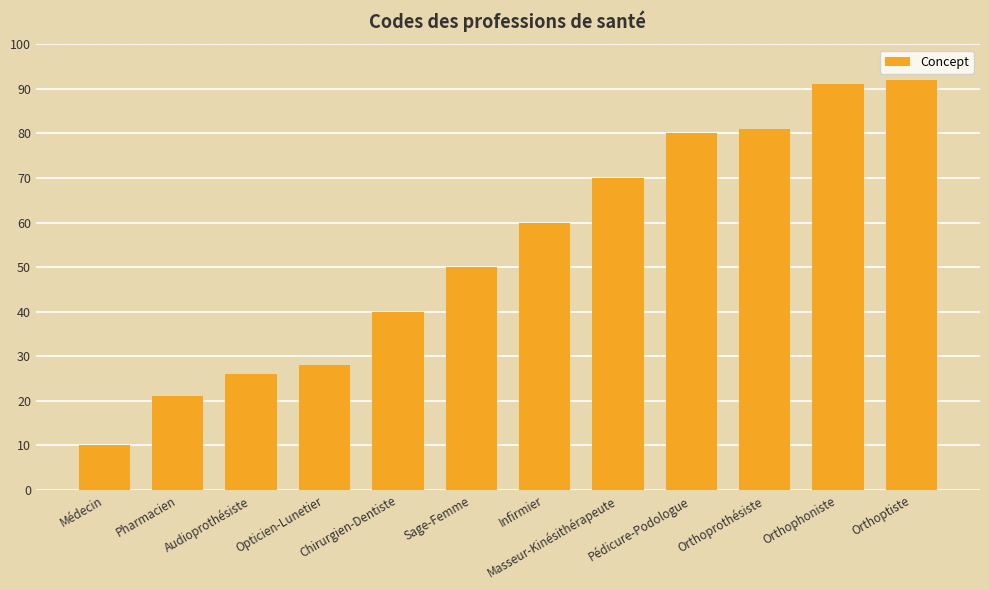

What is the minimum value shown in the chart?

10